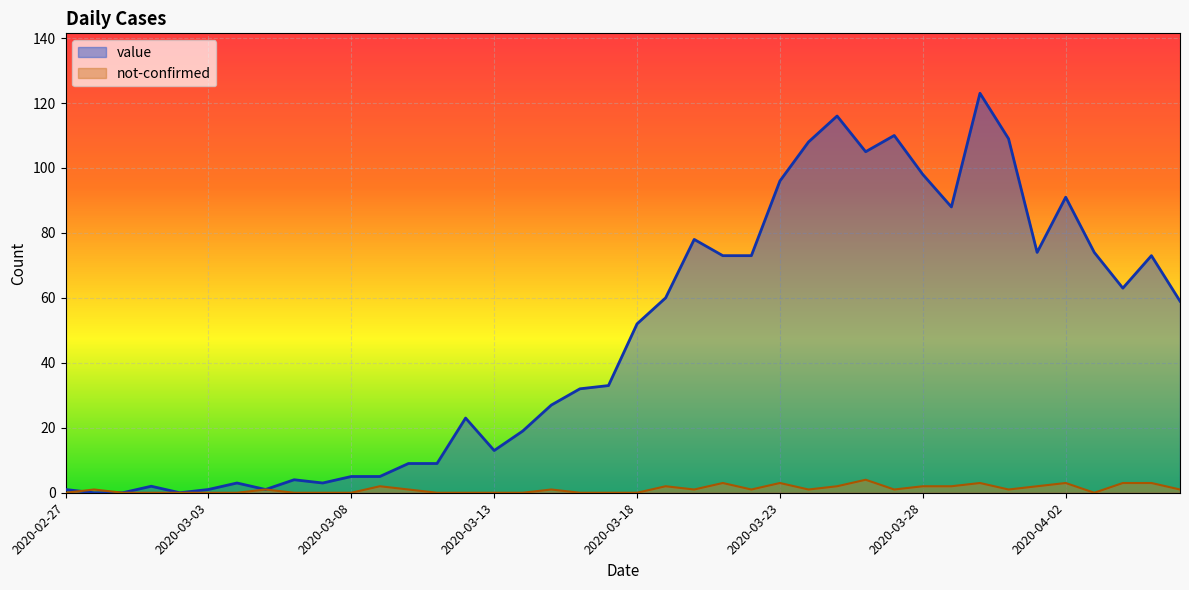

What position from the right is 2020-03-19?

19